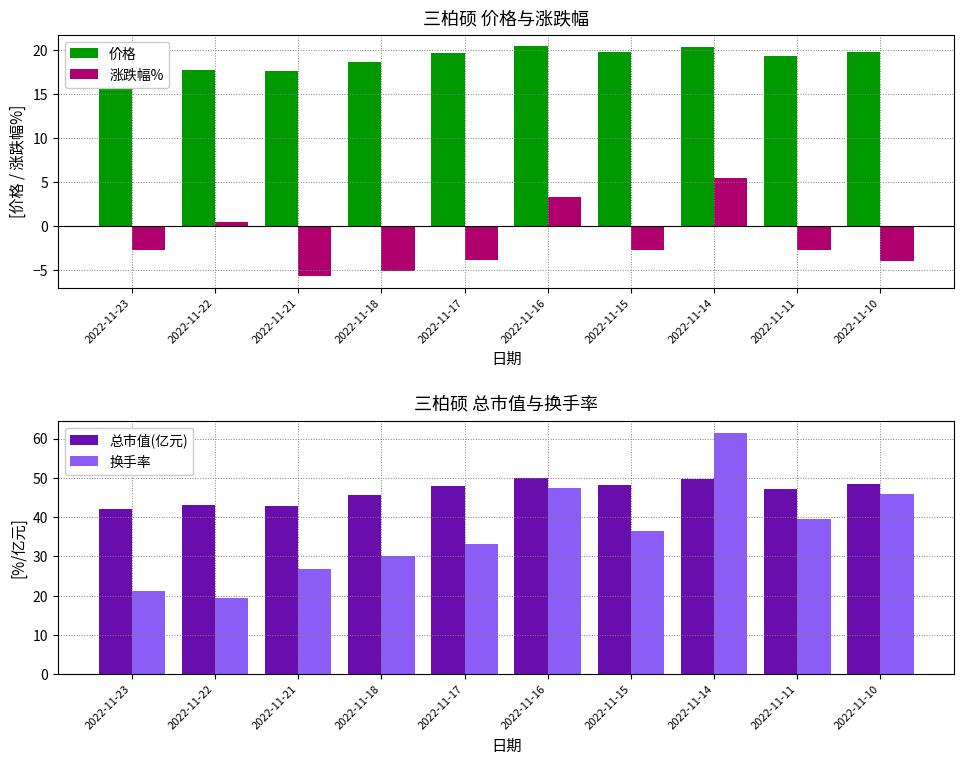

True or false: 价格 has a value of 10.2 at 2022-11-23.

False